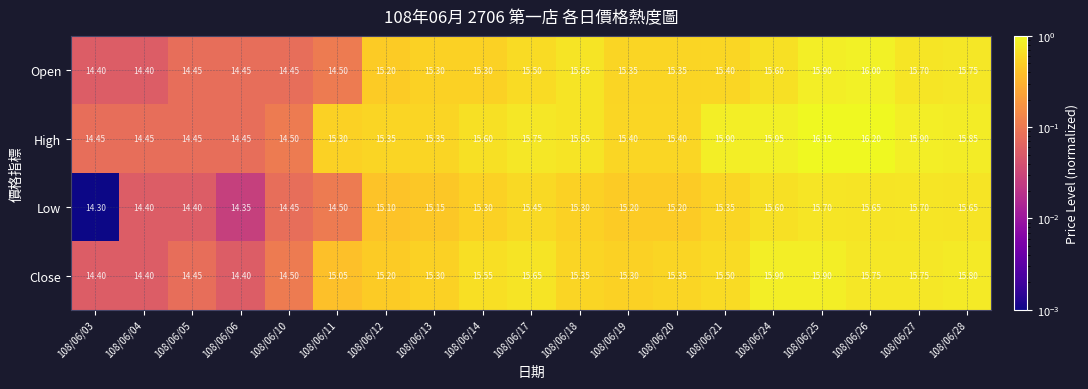

Which series has the largest range (max minus min)?

High